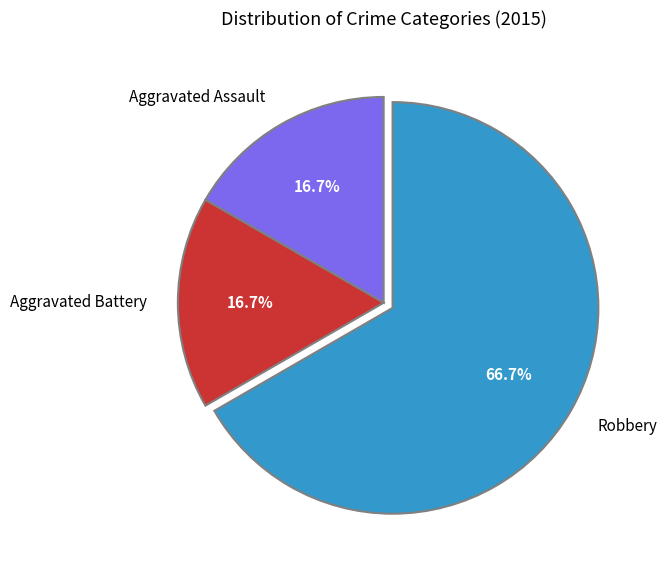

Is it true that Aggravated Battery is 17% of the pie?

True